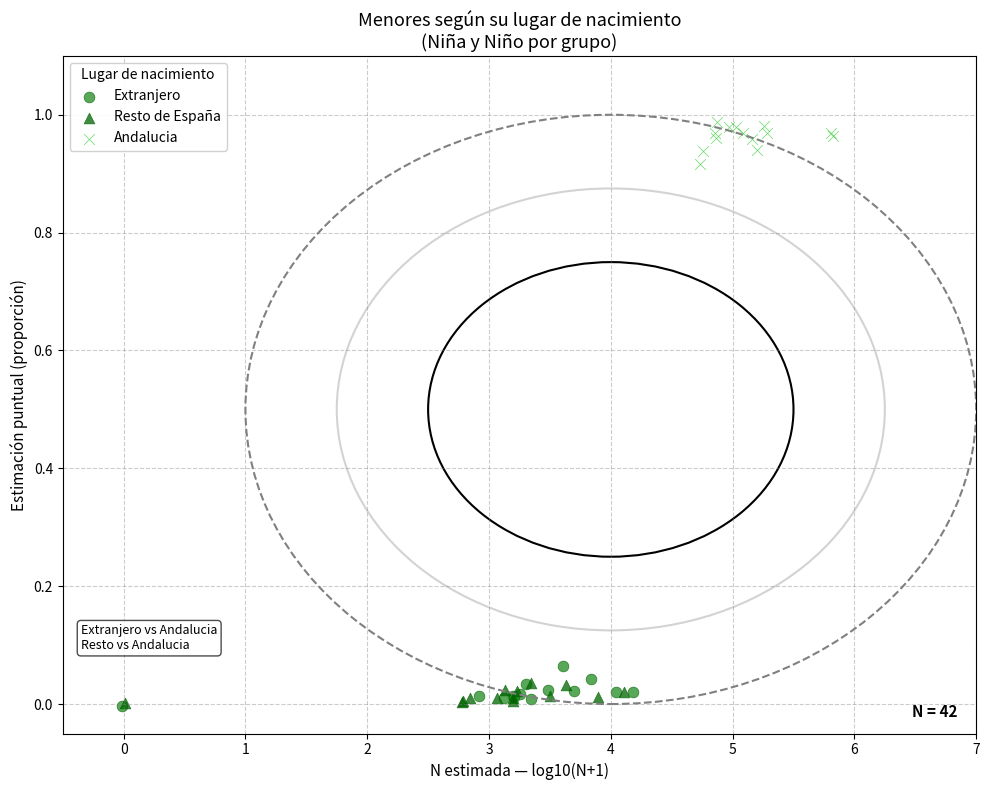

Which series reaches the maximum Y coordinate?

Andalucia